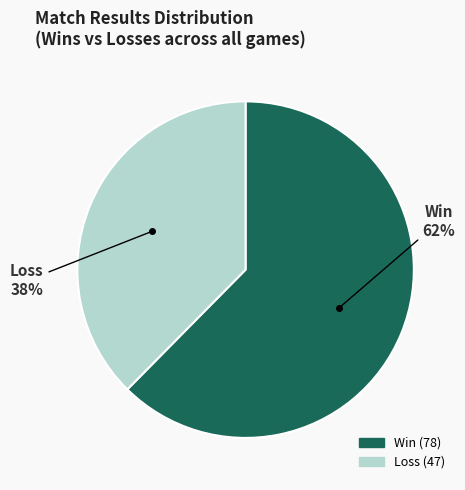

Is there a majority slice in this chart?

Yes